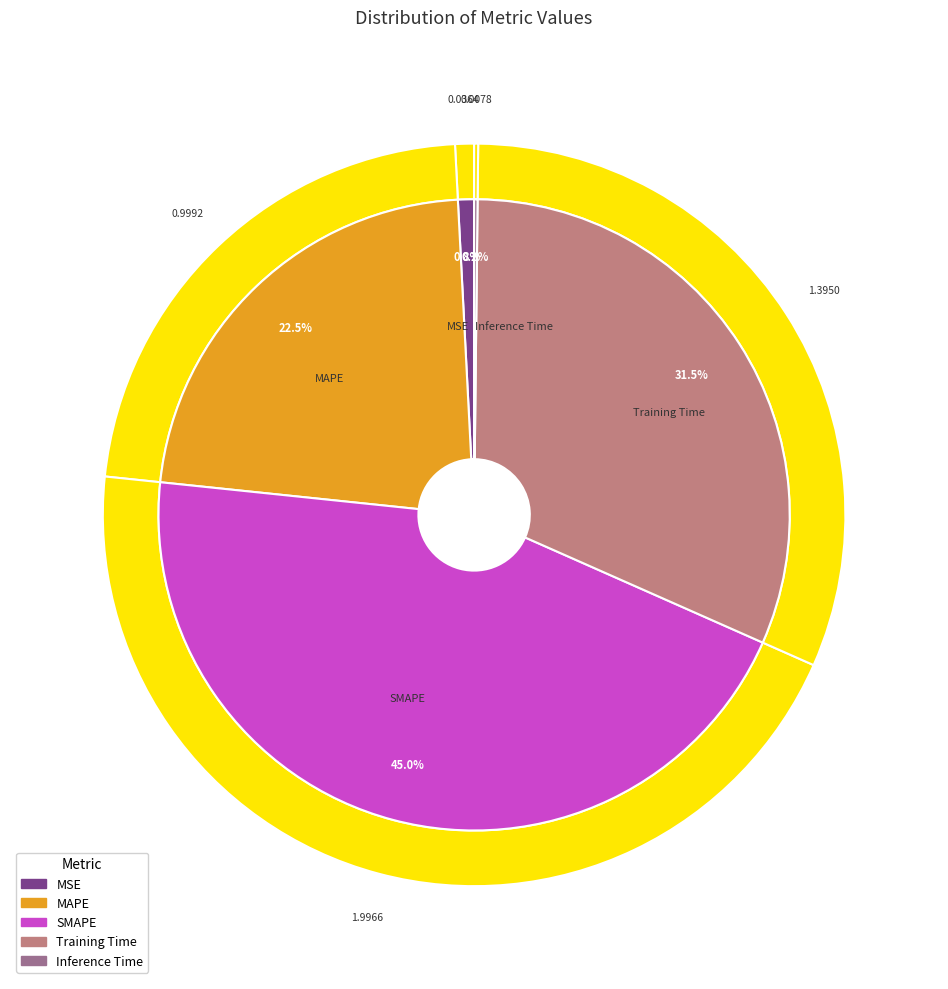

Which has a higher value, SMAPE or MSE?

SMAPE